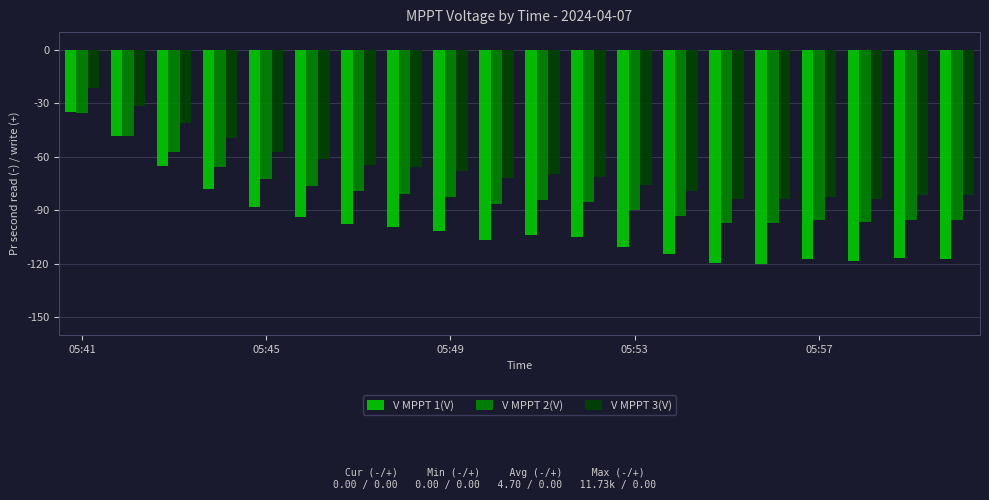

Which series has the largest total across all categories?

V MPPT 3(V)